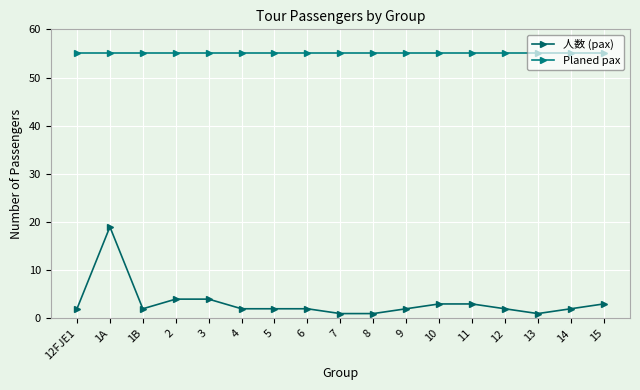

How many lines are shown in the chart?

2